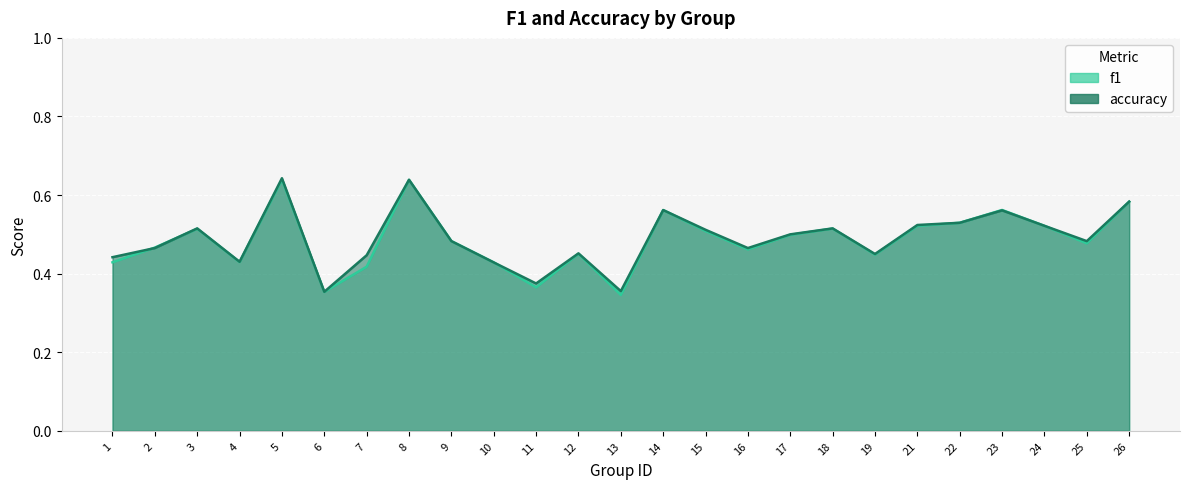

What is the difference between the maximum and minimum values in the f1 series?

0.3